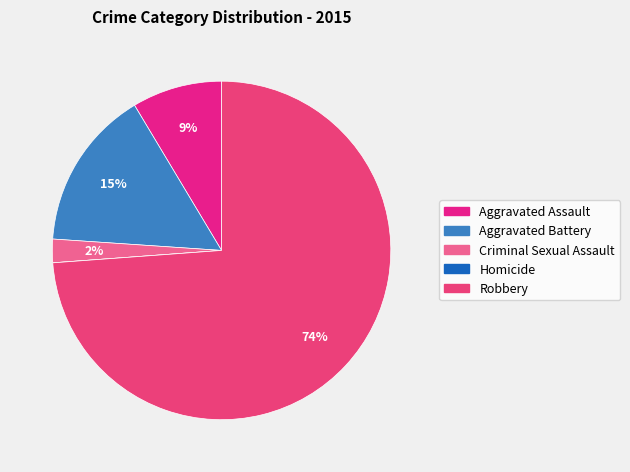

Do Aggravated Battery and Aggravated Assault together represent more than half of the pie?

No